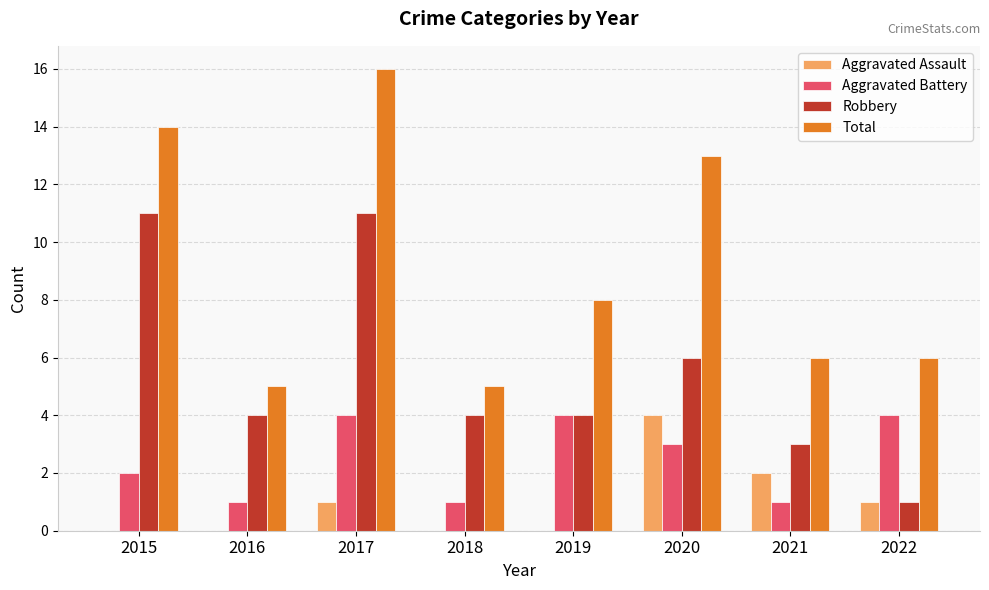

Which category has the highest value across all series?

2017